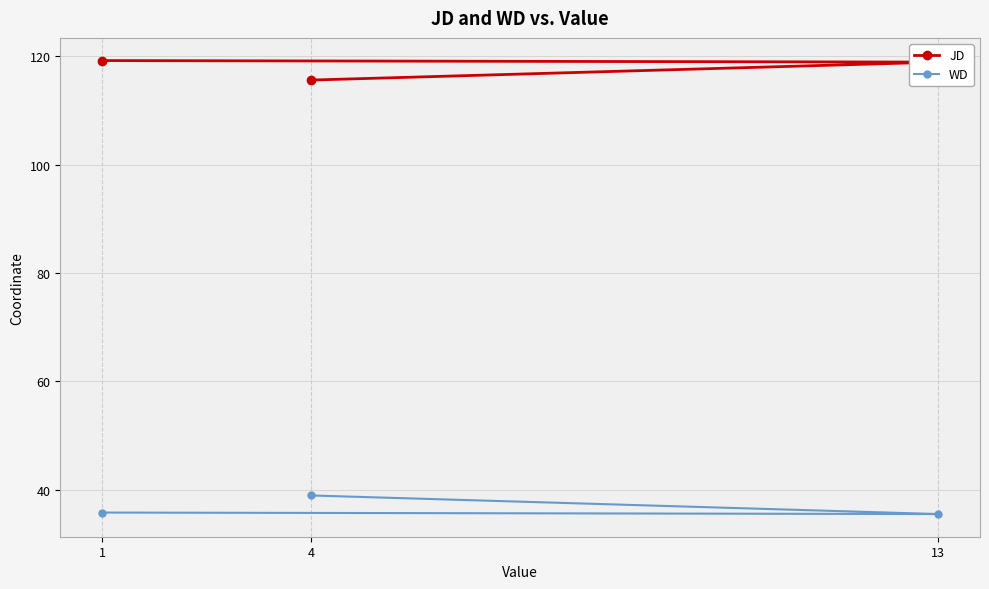

List the series in order of their overall mean, lowest first.

WD, JD